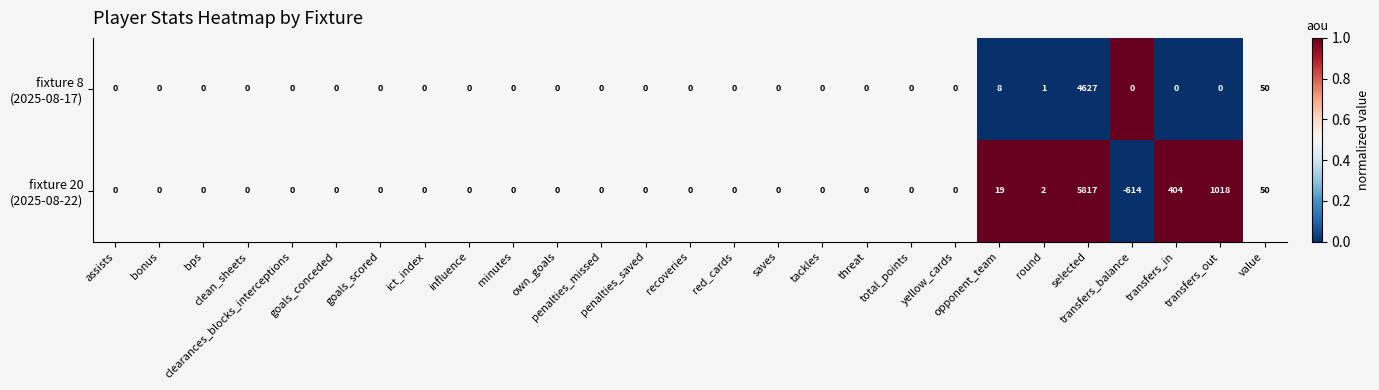

Count the number of categories in the chart.

27